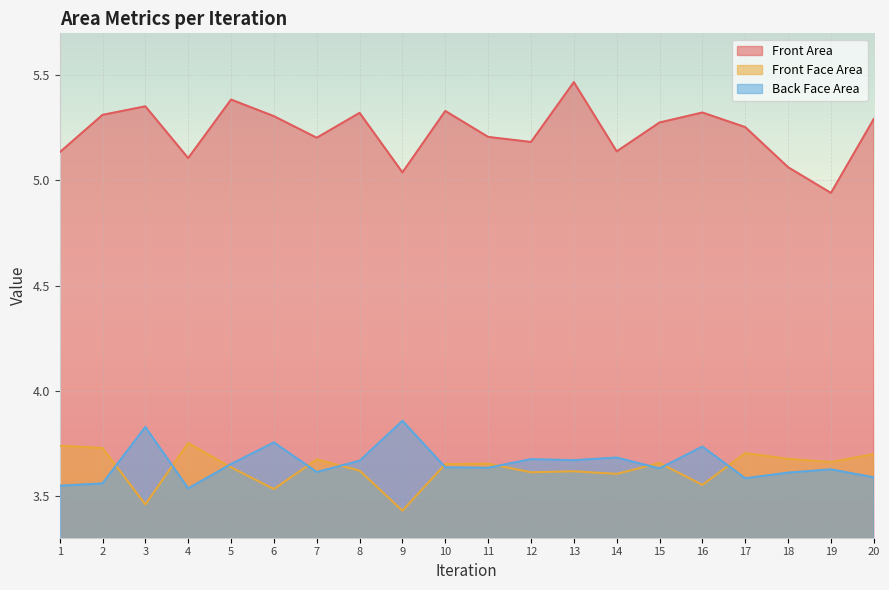

What value does the Front Face Area series have at 1?

3.7